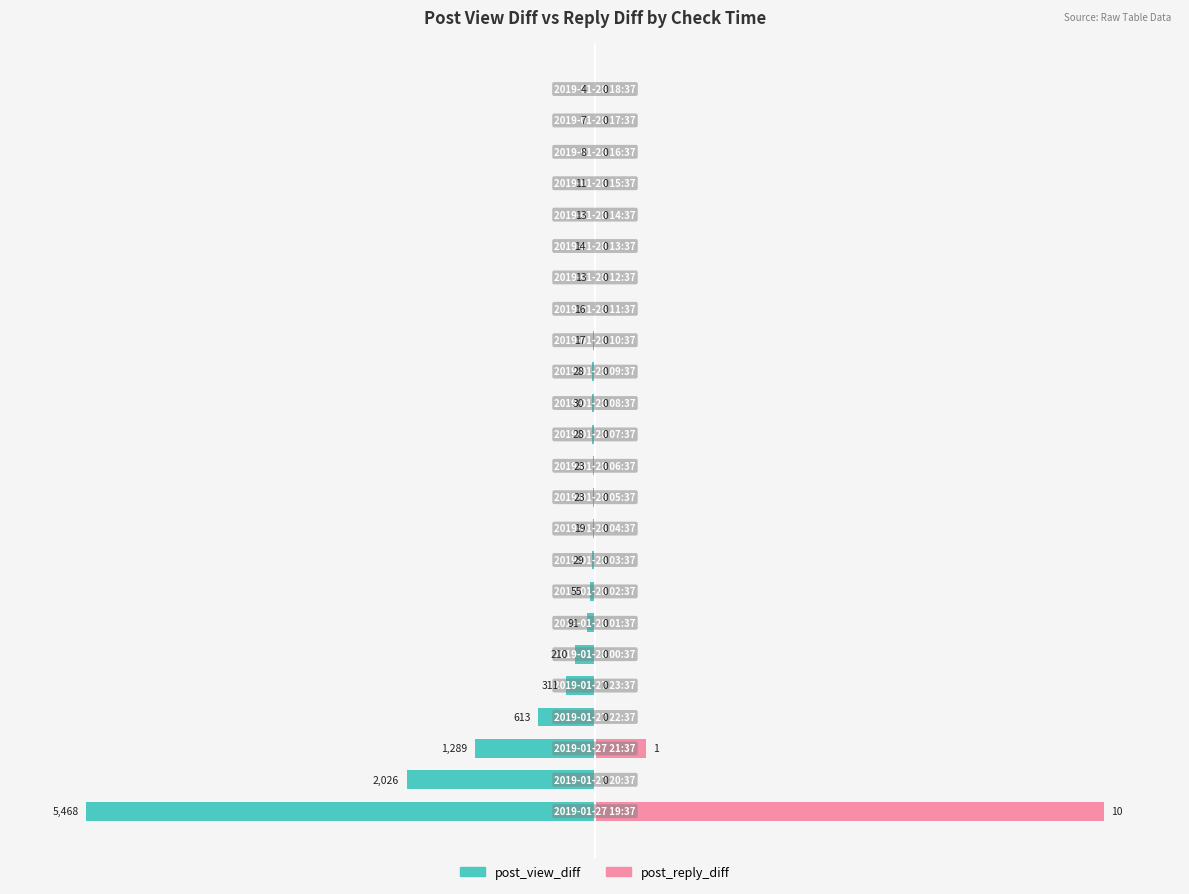

Between 9 and 20, which is larger?

20